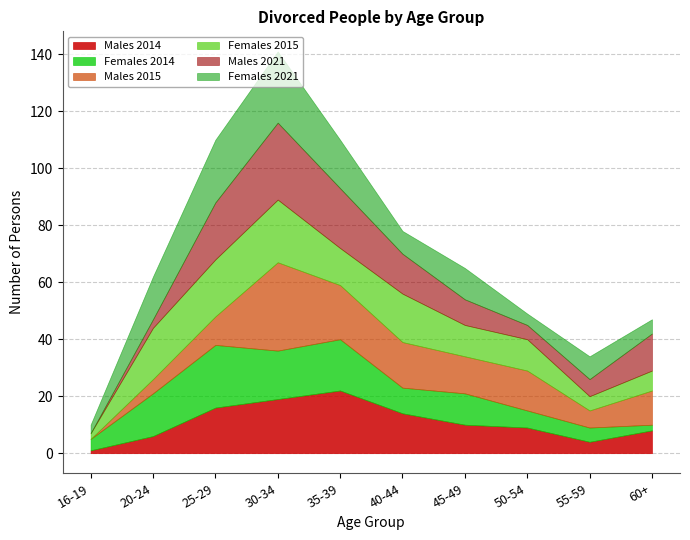

What is the difference between the maximum and minimum values in the Females 2015 series?

20